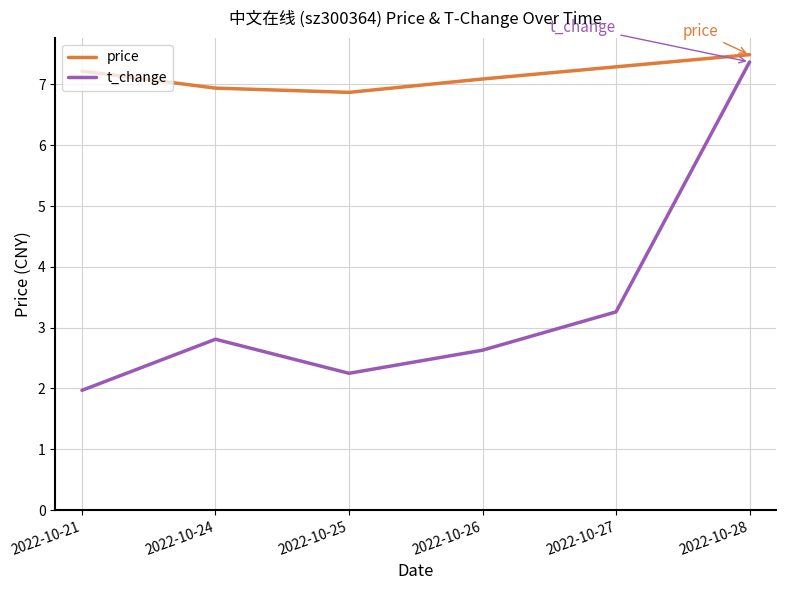

True or false: t_change and price cross at least once.

False